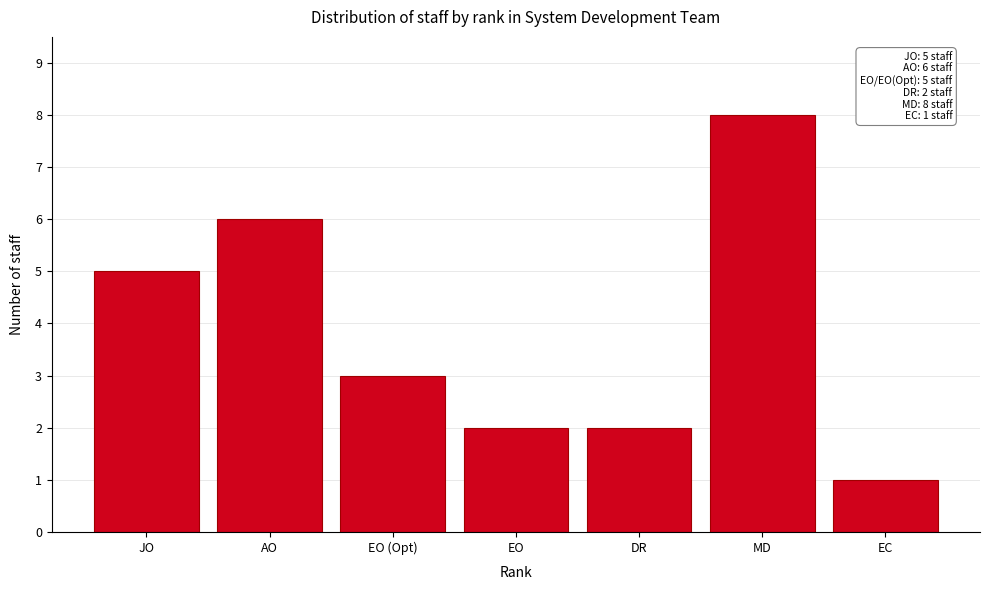

Reading left to right, extract all data points from this chart.

JO=5	AO=6	EO (Opt)=3	EO=2	DR=2	MD=8	EC=1